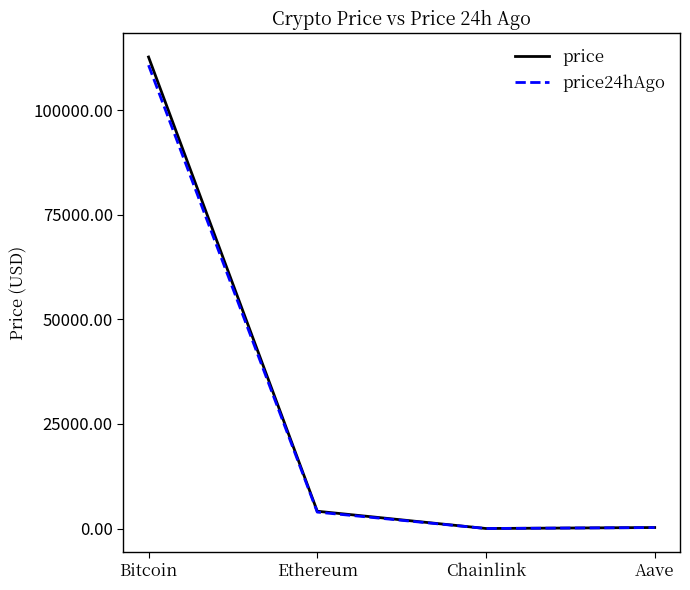

The price series shows 193490.5 at Bitcoin. True or false?

False